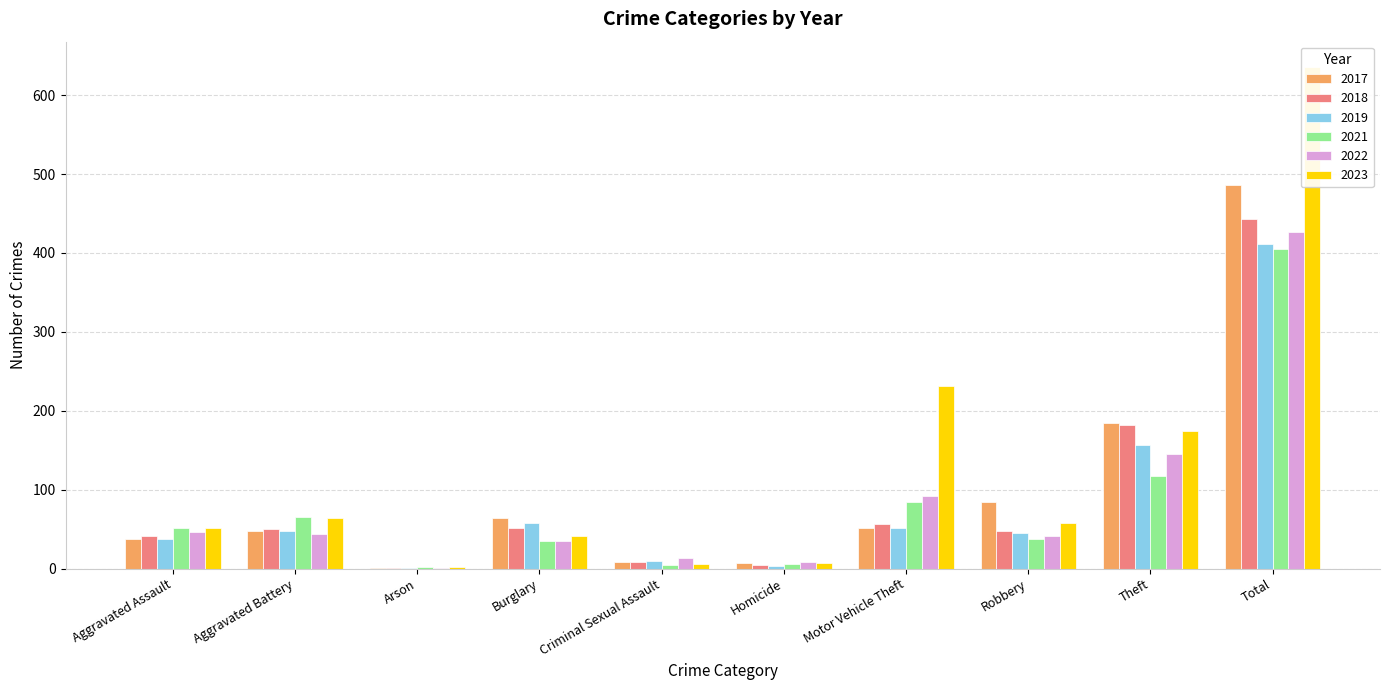

What is the lowest value of the 2019 series?

1